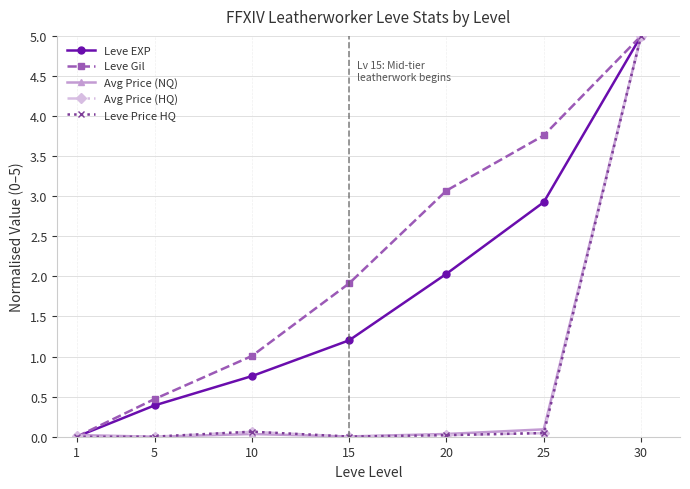

Which label corresponds to the largest value in the chart?

30